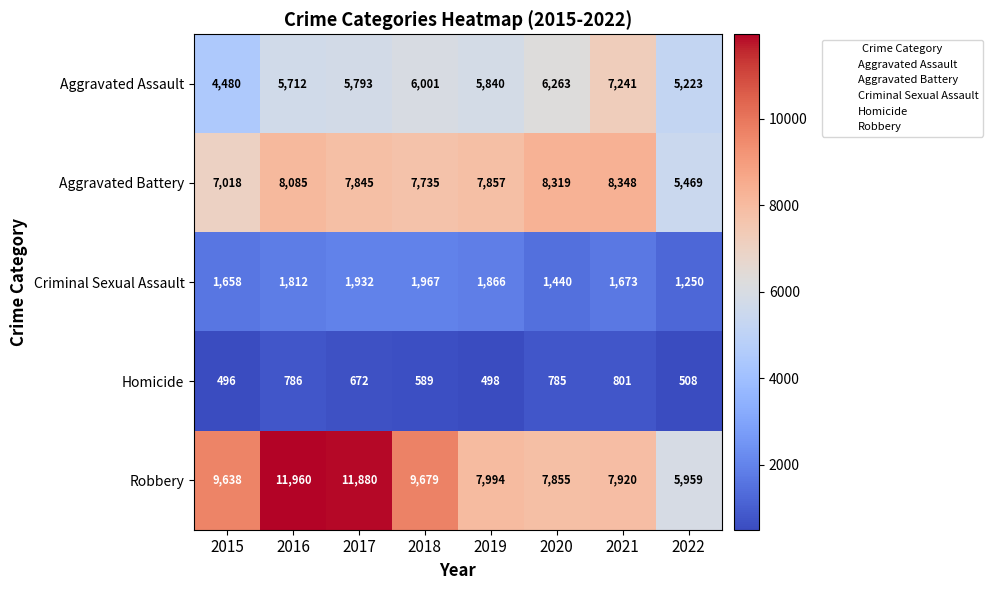

What is the minimum value for Robbery?

5959